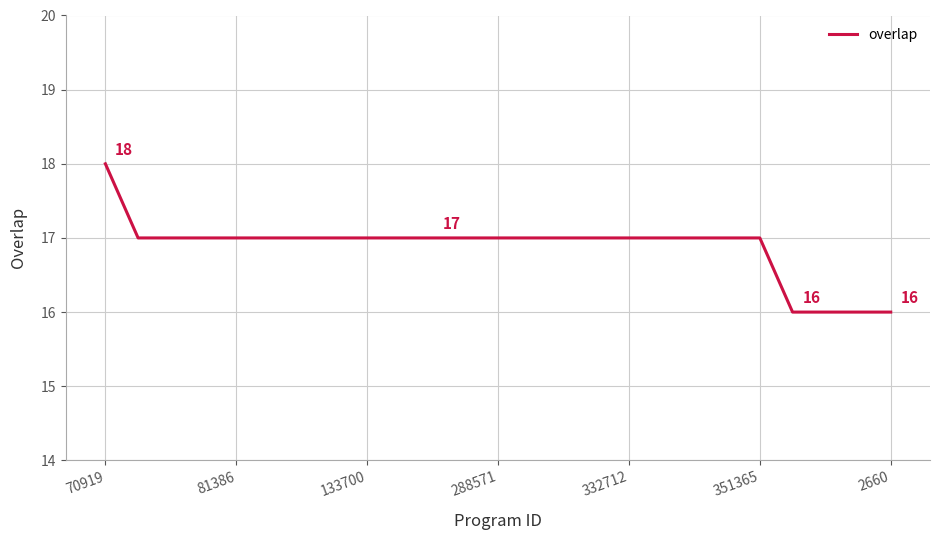

What is the smallest value displayed?

16